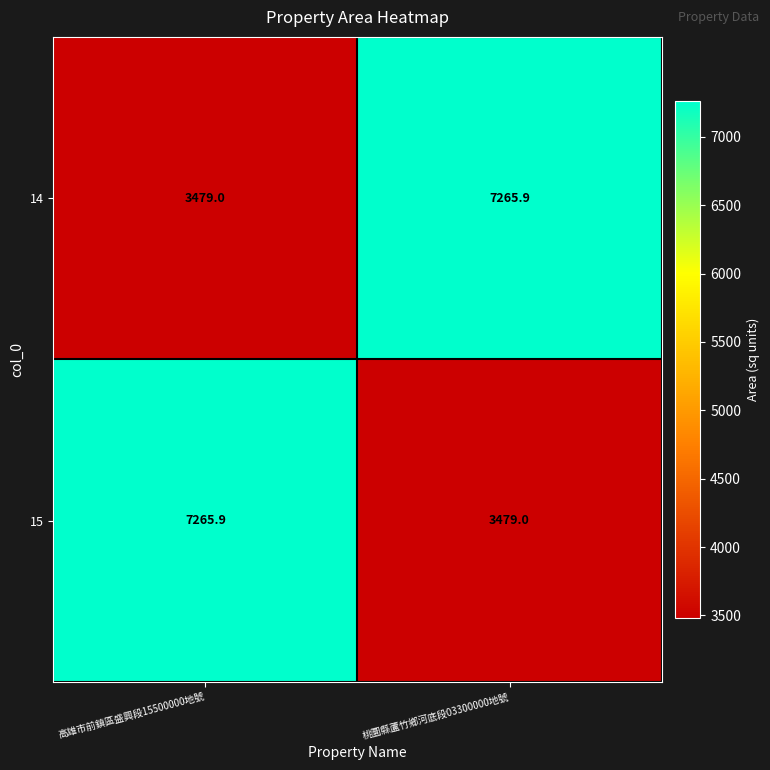

Rank the series at 高雄市前鎮區盛興段15500000地號 from highest to lowest value.

15, 14